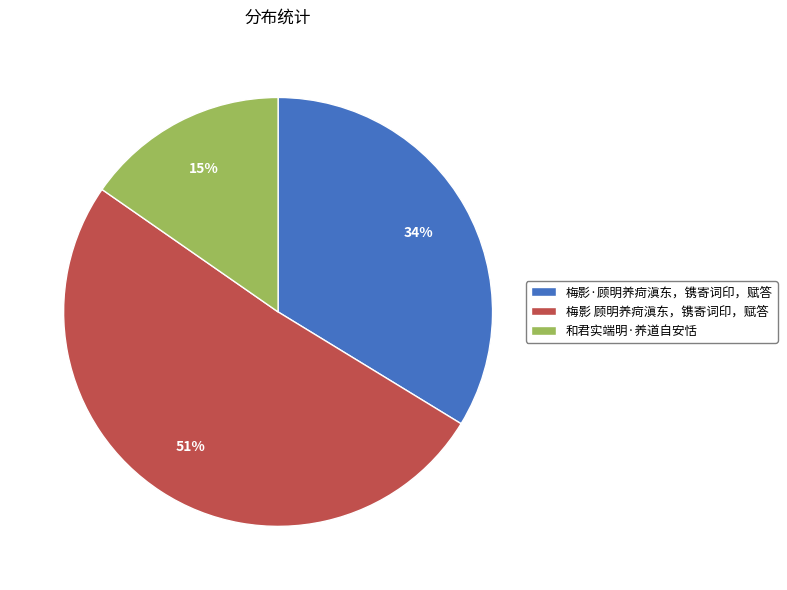

How many segments does this pie chart have?

3